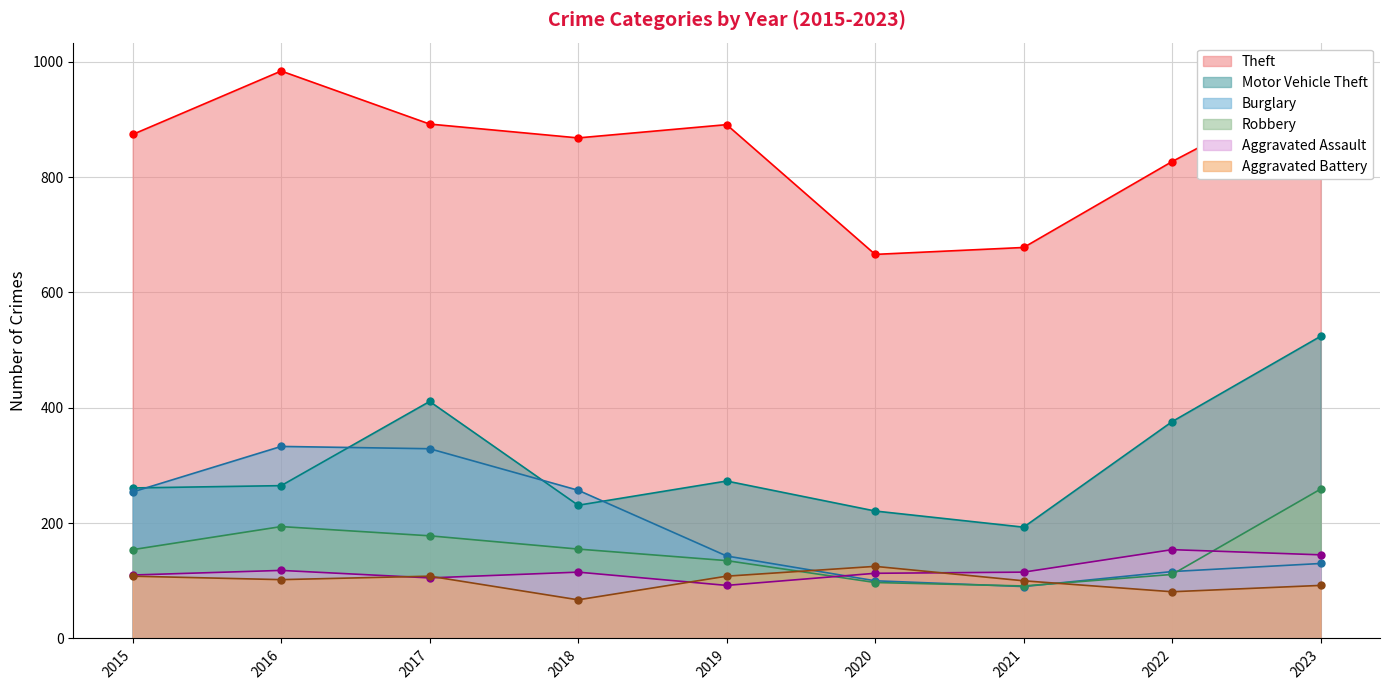

Is it true that Motor Vehicle Theft equals 176 at 2022?

False